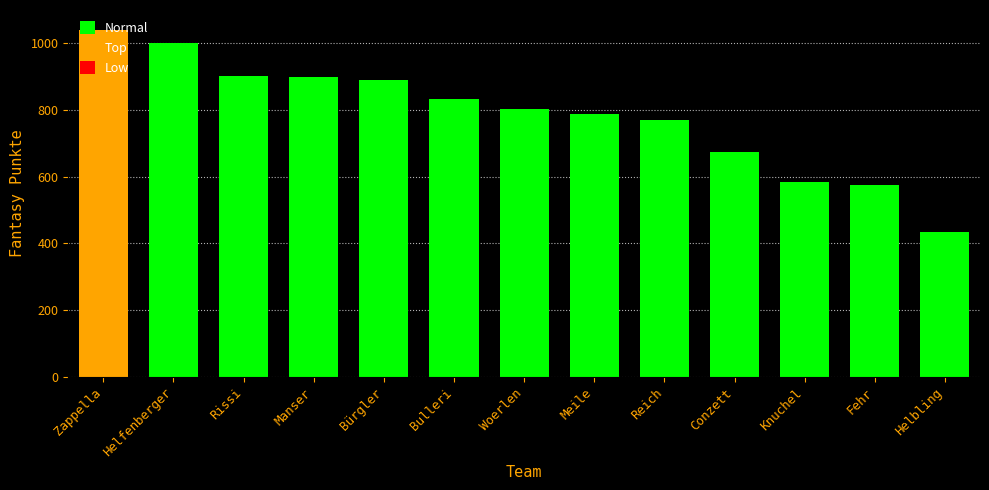

What is the smallest value displayed?

433